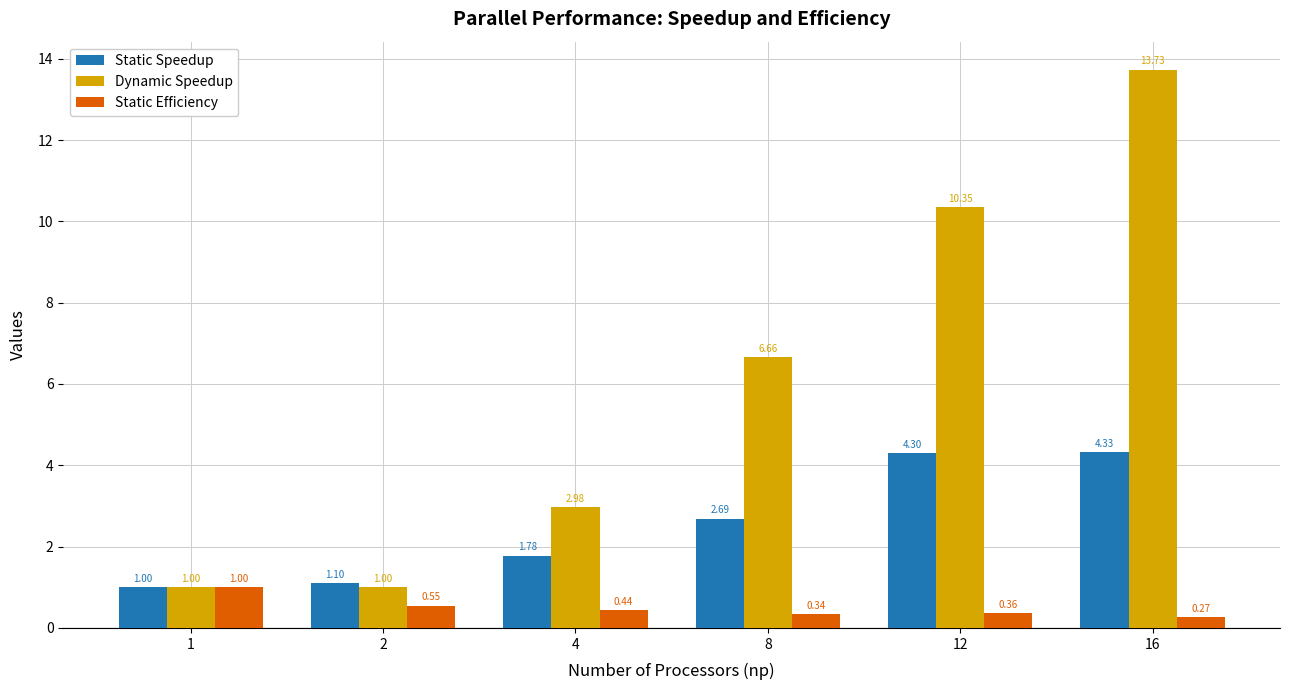

Which series has the largest total across all categories?

Dynamic Speedup